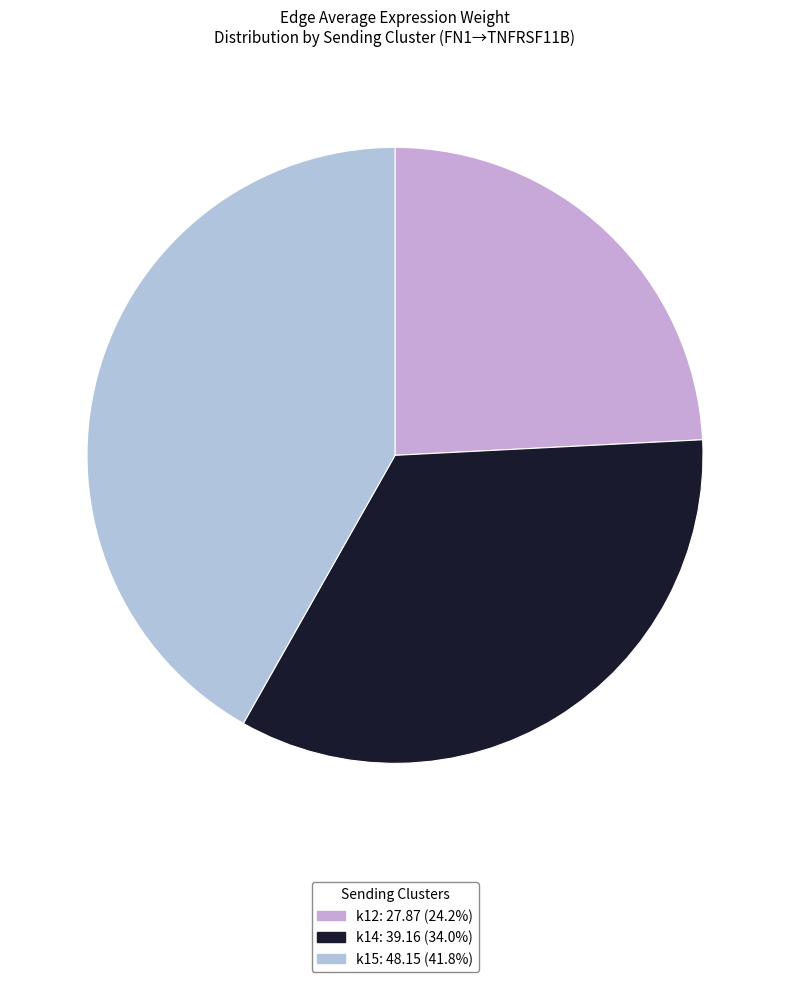

How many segments does this pie chart have?

3